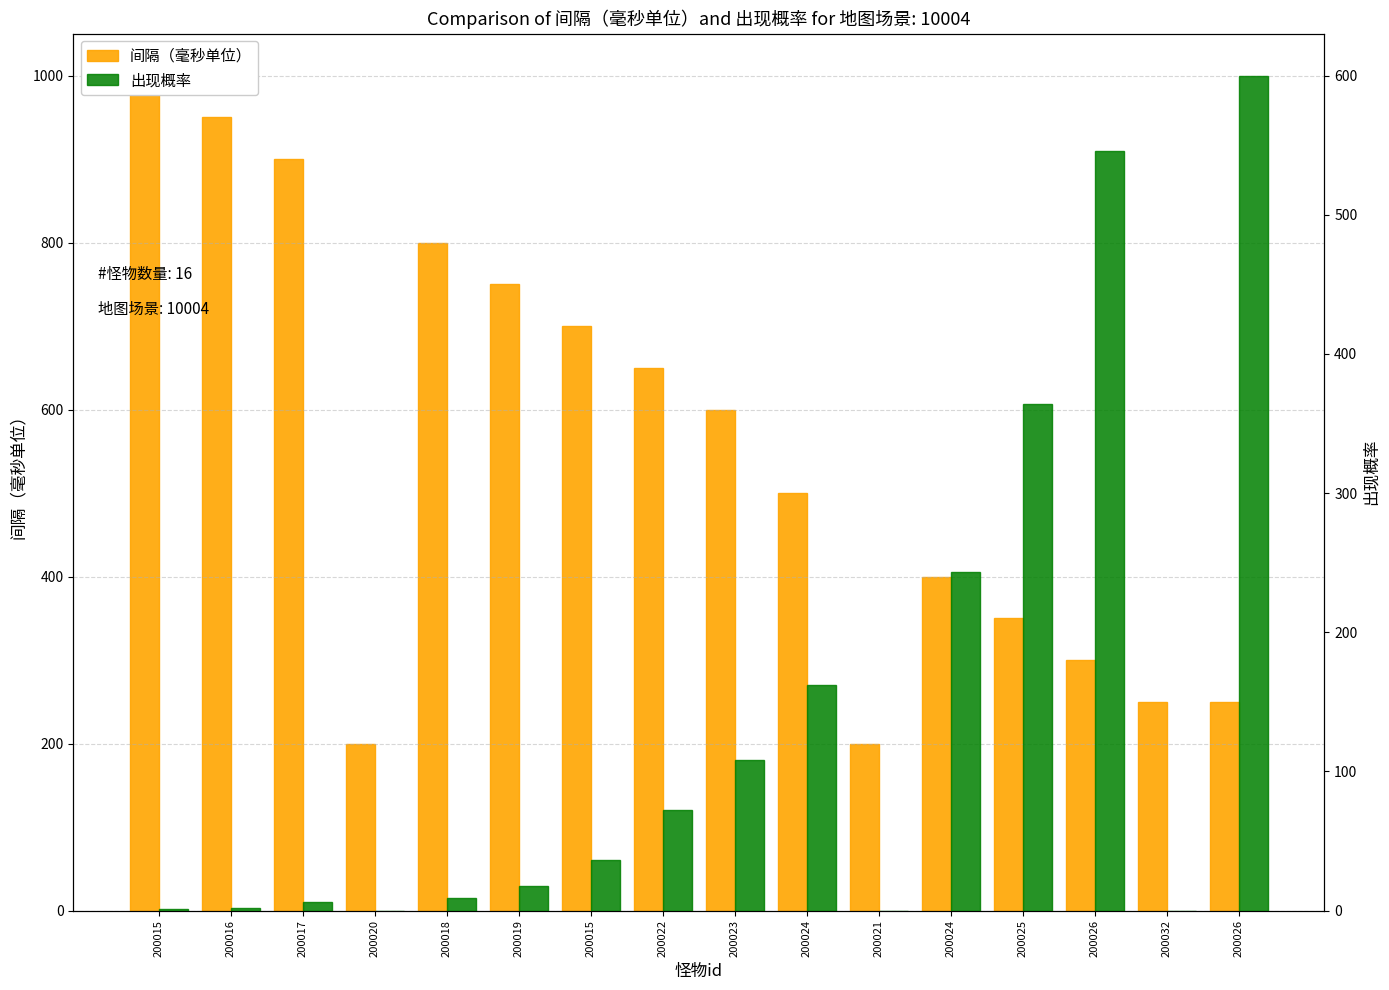

What is the value of the 间隔（毫秒单位） bar at the 4th from the left?

200